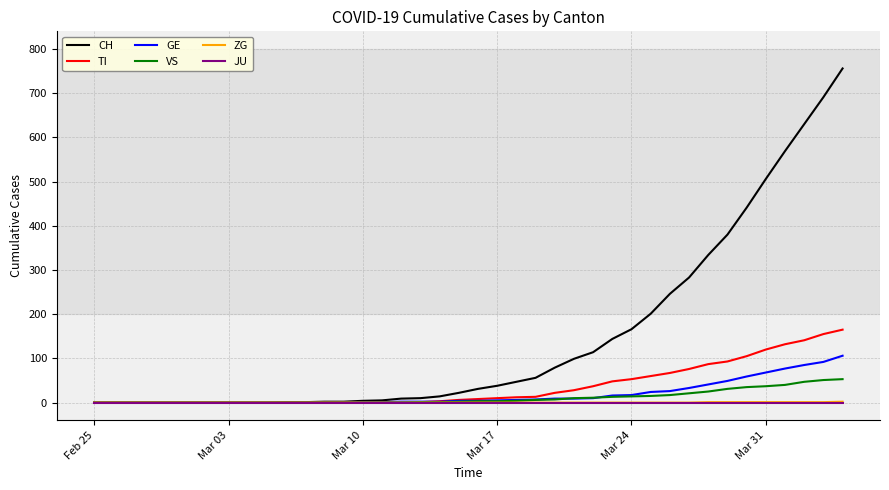

Which series has the largest total across all categories?

CH